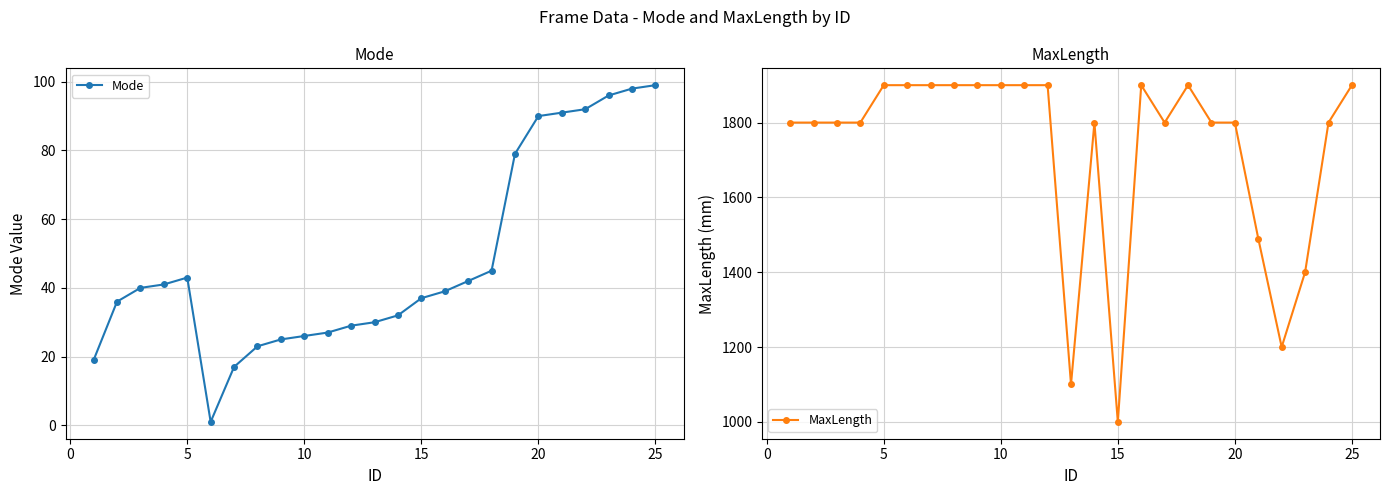

Is it true that Mode equals 99 at 25?

True